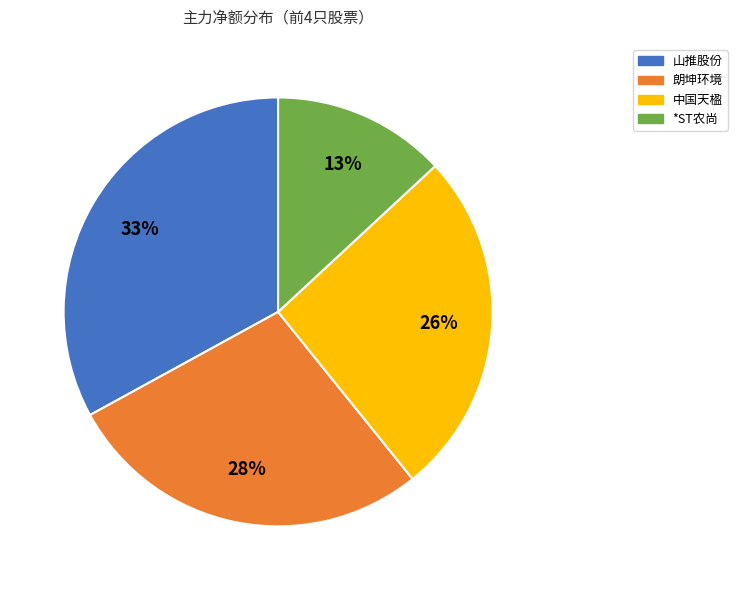

True or false: 山推股份 accounts for 25% of the total.

False